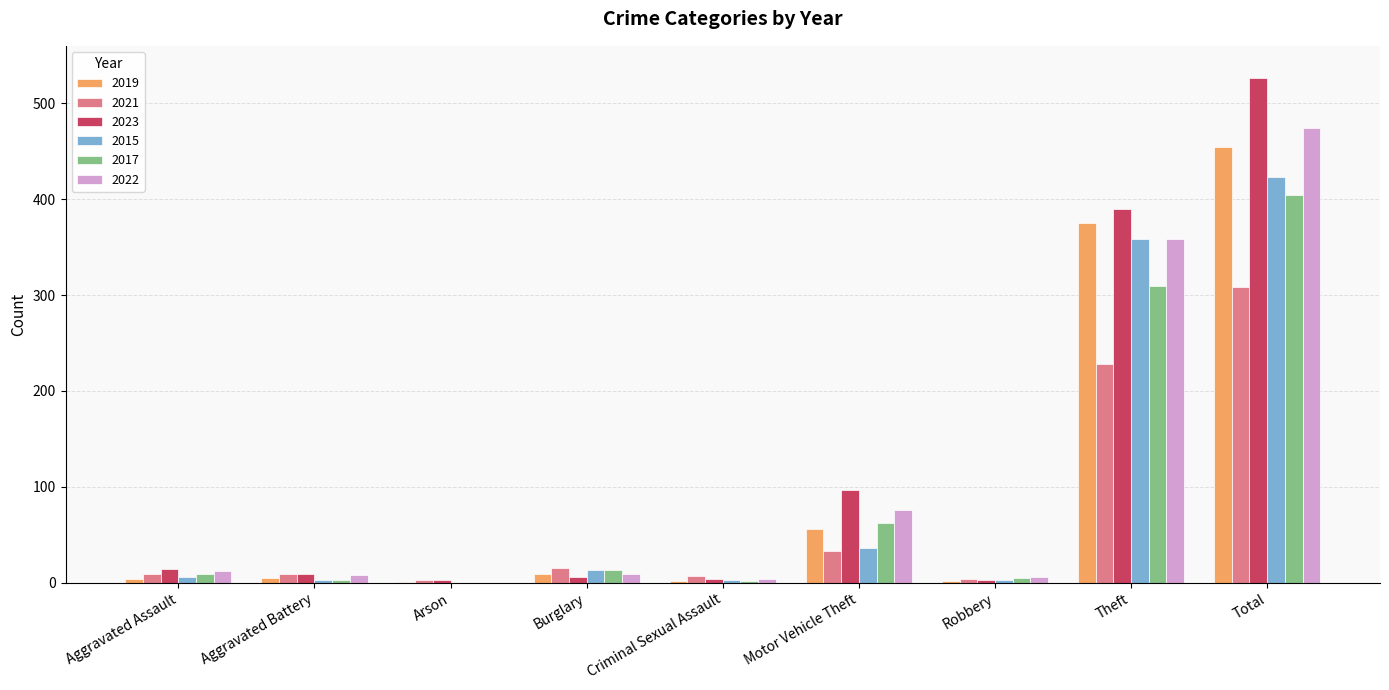

Which category has the highest value in the 2023 series?

Total